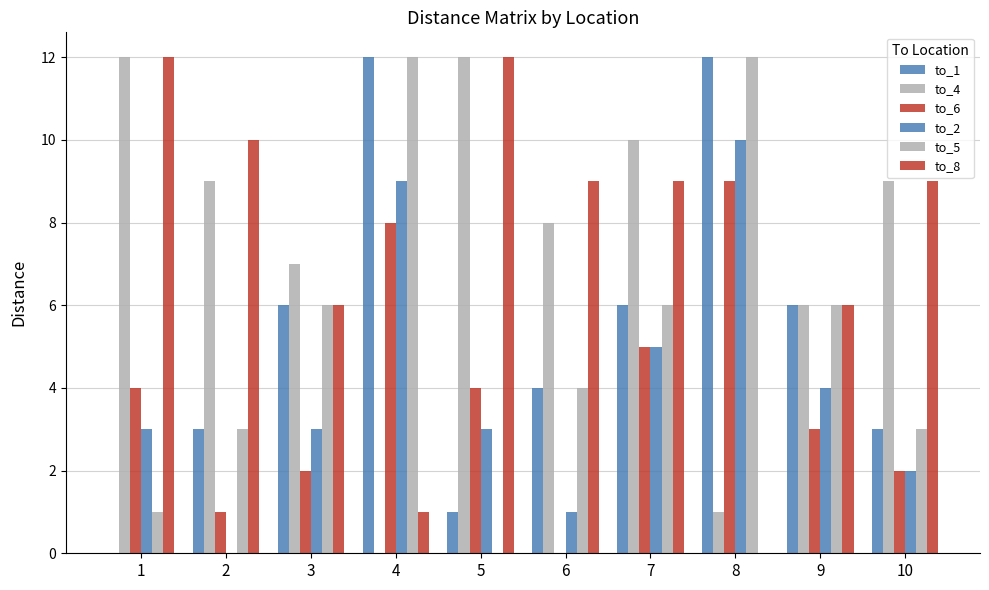

Are the bars horizontal?

No